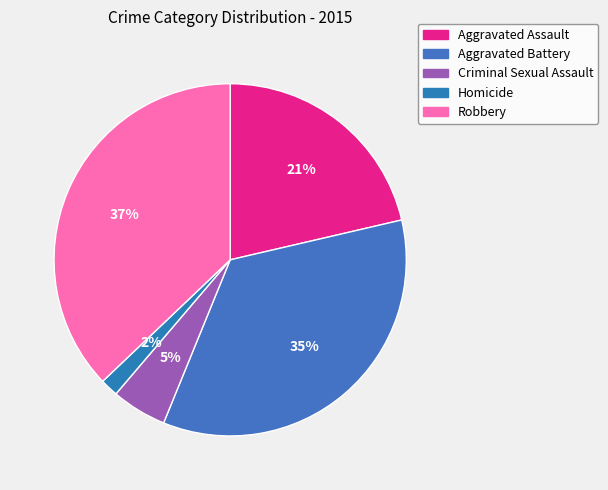

The Aggravated Assault slice represents 21% of the pie. True or false?

True